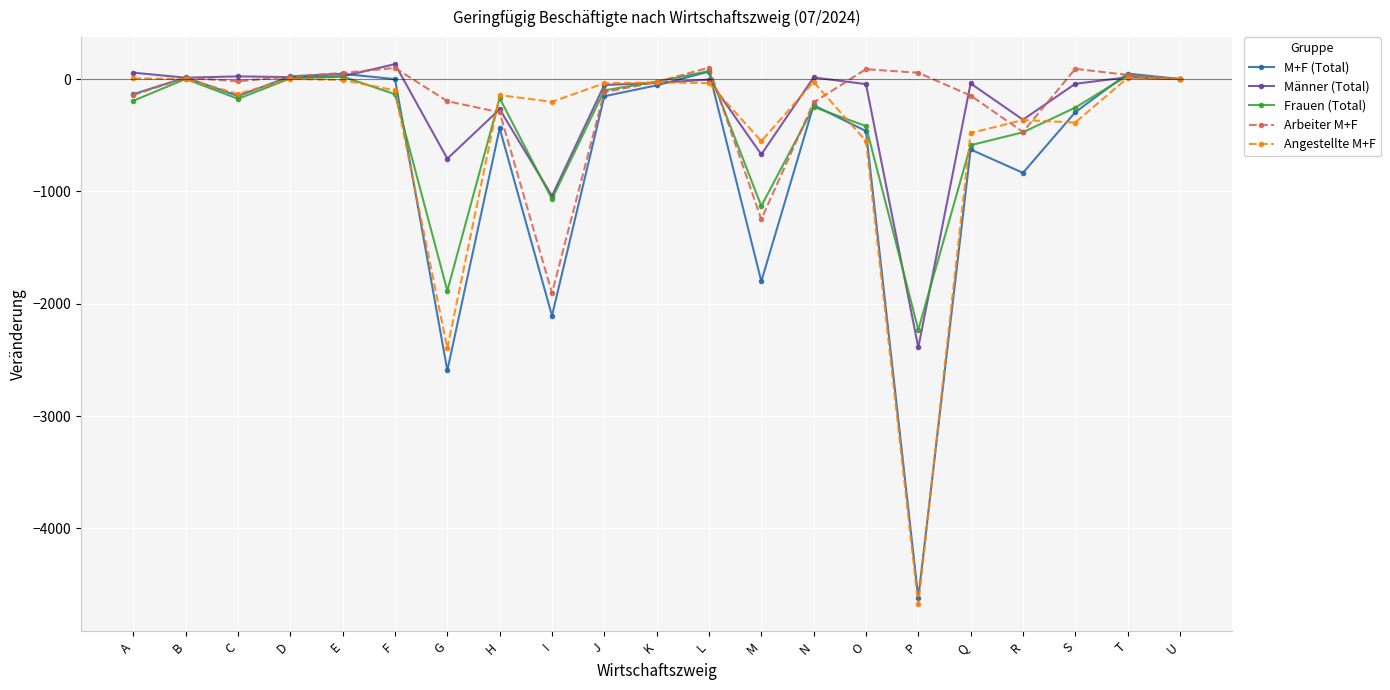

What is the spread (max minus min) of values at G?

2397